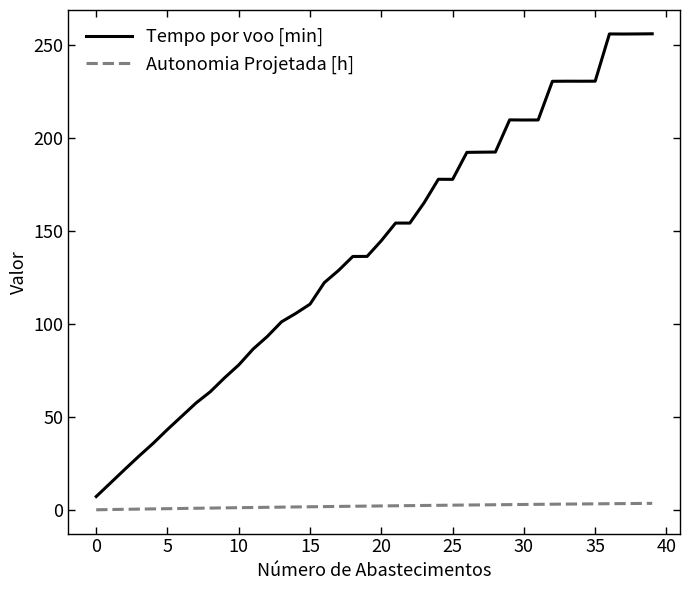

Which series has the widest spread of values?

Tempo por voo [min]